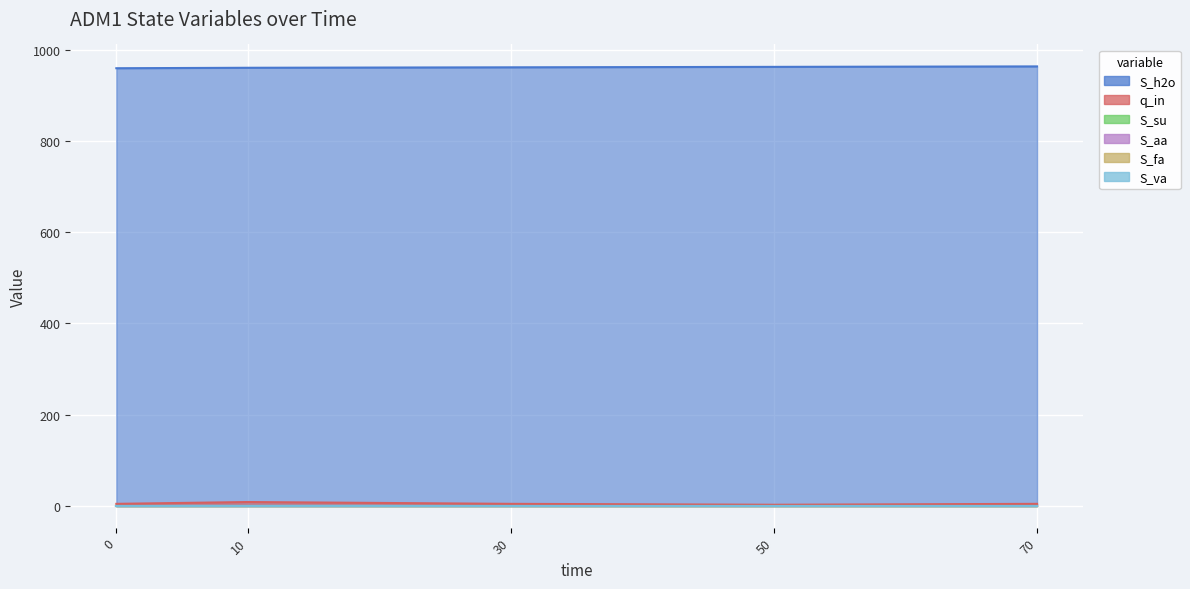

True or false: q_in and S_fa cross at least once.

False